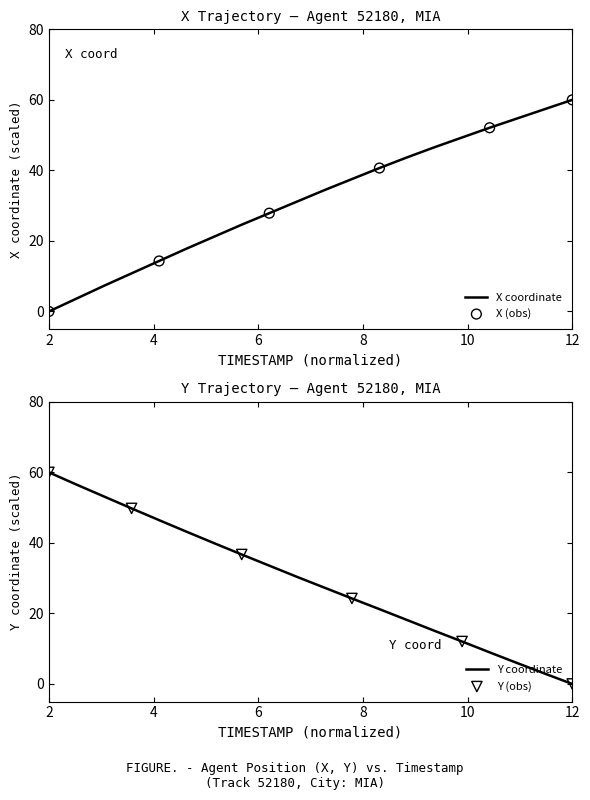

The value of X coordinate at 12 is 60.0. True or false?

True